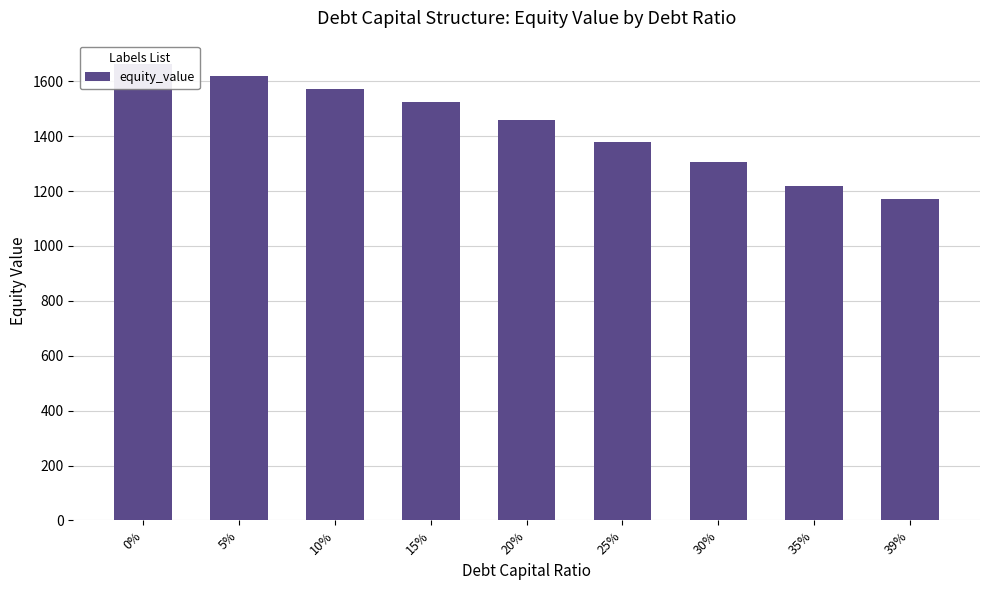

Are the bars horizontal?

No